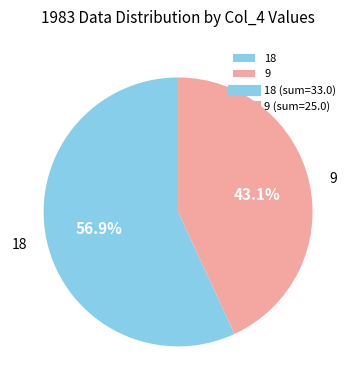

Which category has the smallest portion of the pie?

9